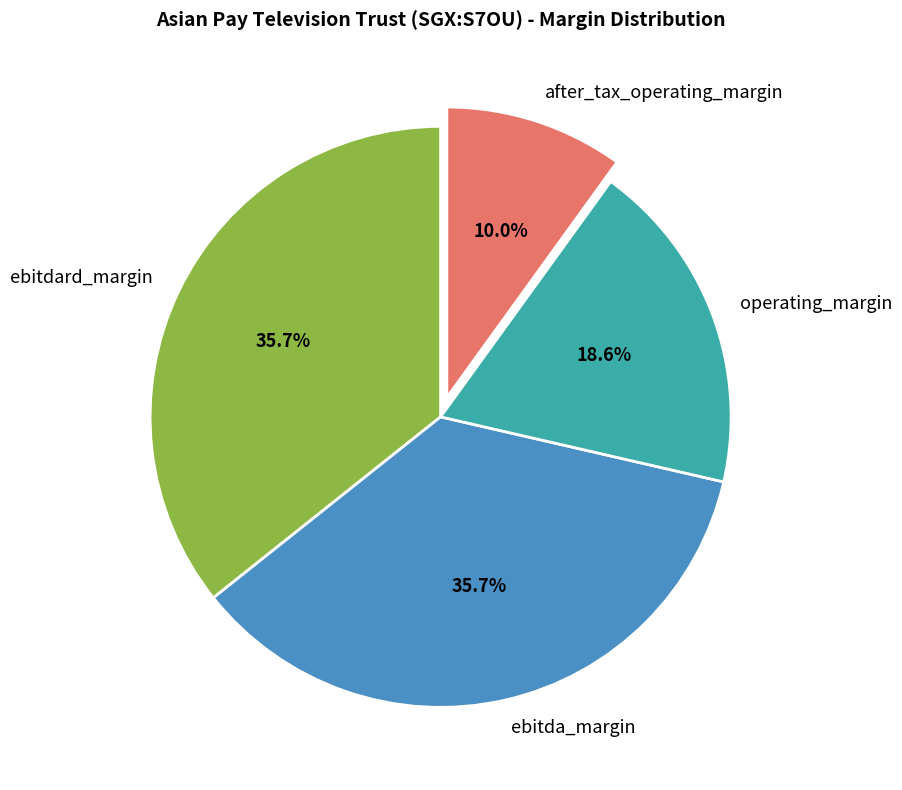

How many slices are in this pie chart?

4